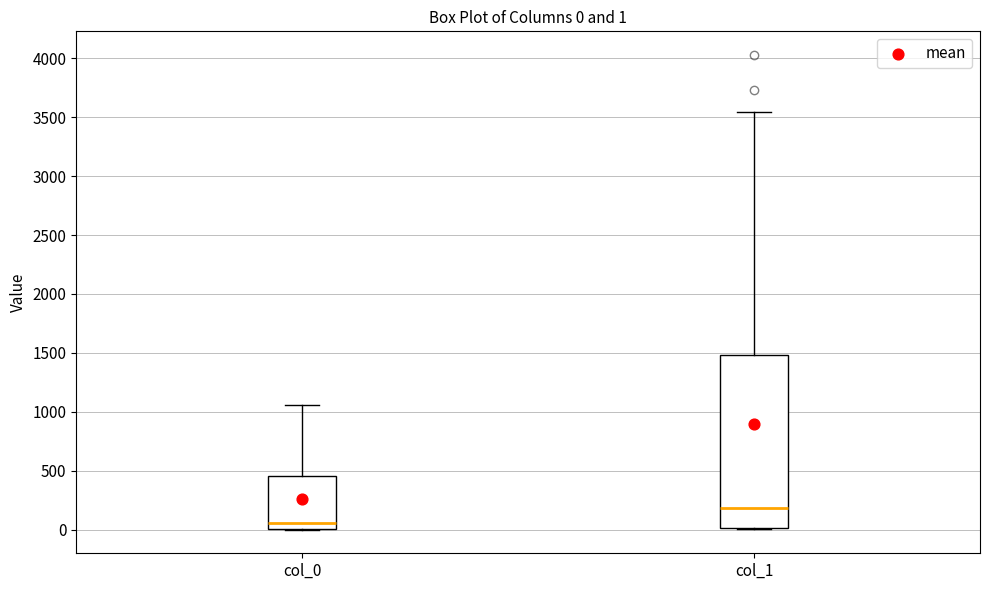

Comparing the boxes themselves (not the whiskers), which one is the tallest?

col_1